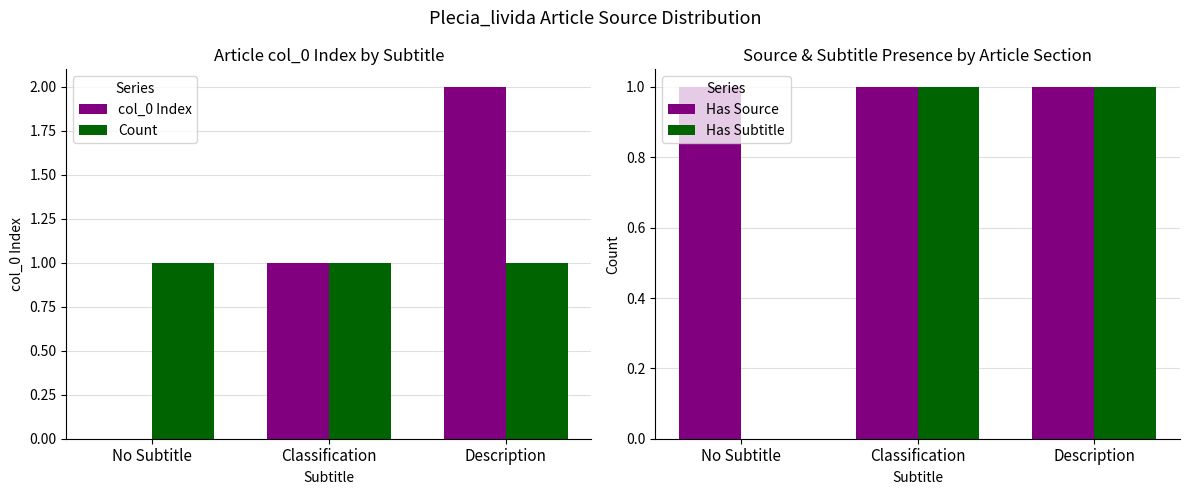

At which label is col_0 Index closest to 1?

Classification